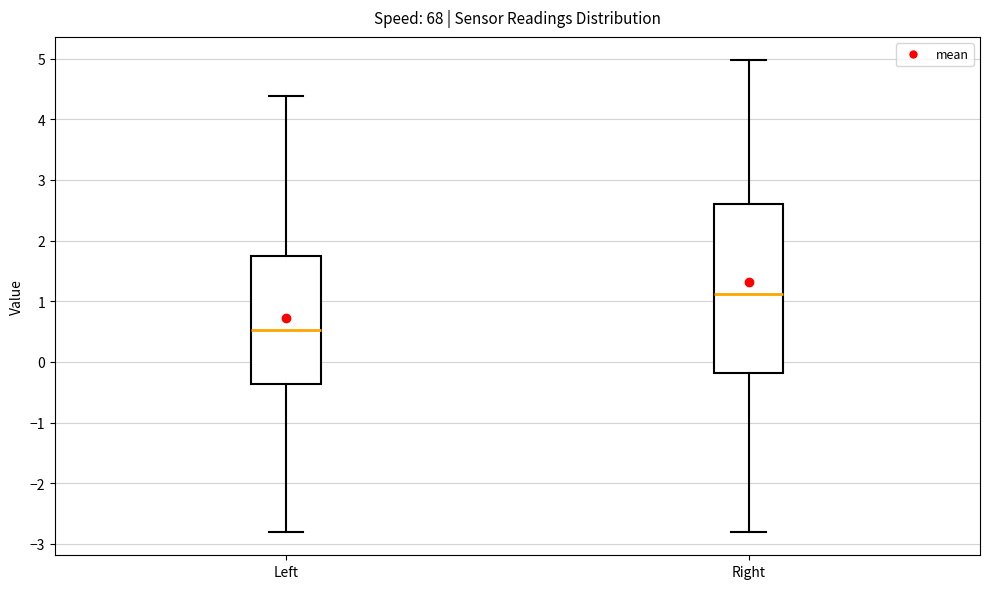

Comparing the boxes themselves (not the whiskers), which one is the tallest?

Right